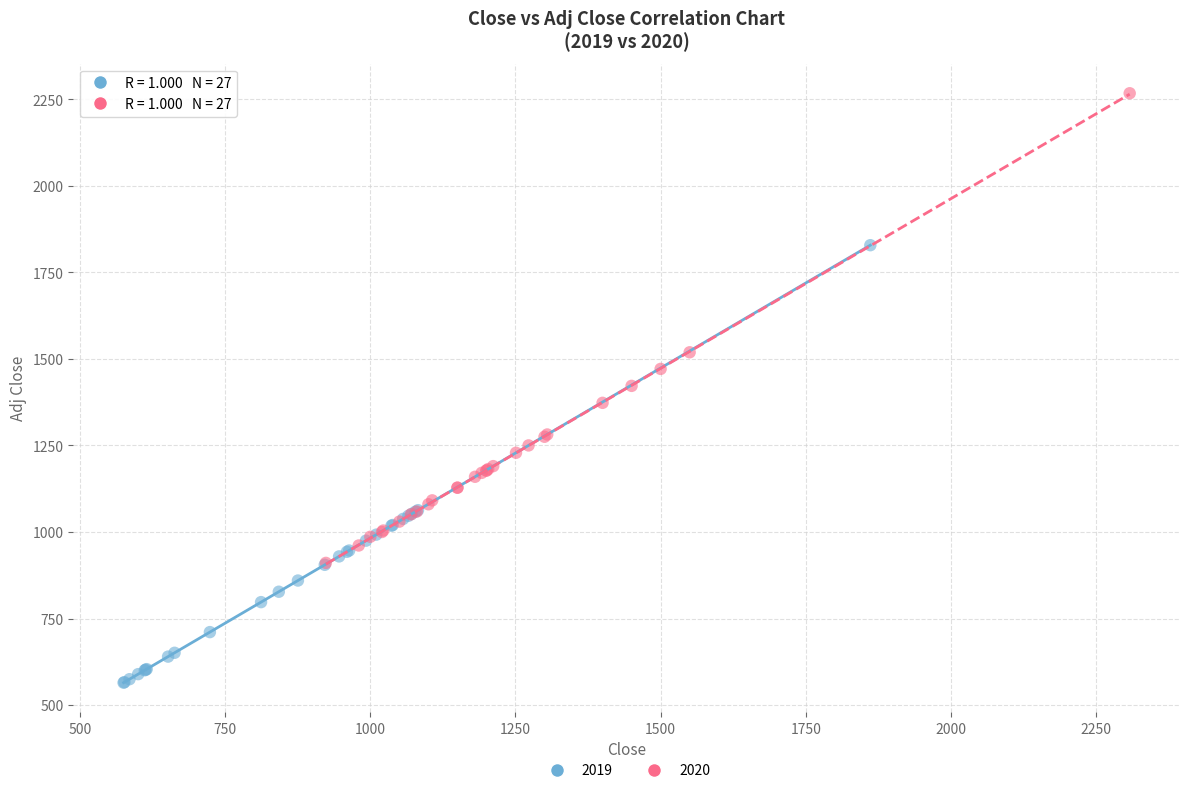

What are all the series names shown in the legend?

2019, 2020